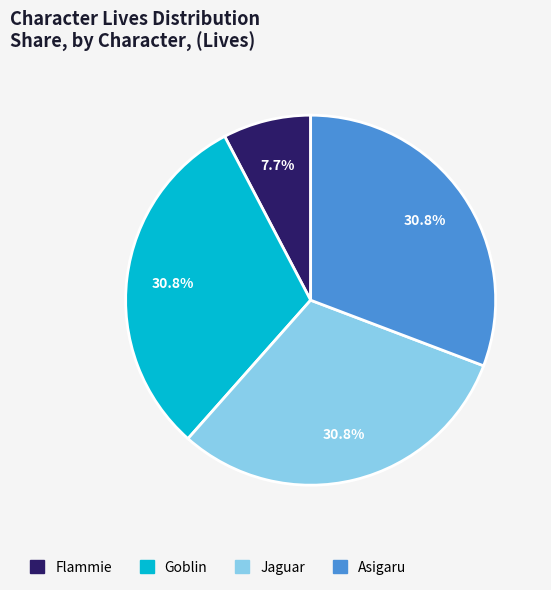

To the nearest percent, what portion does Flammie represent?

8%